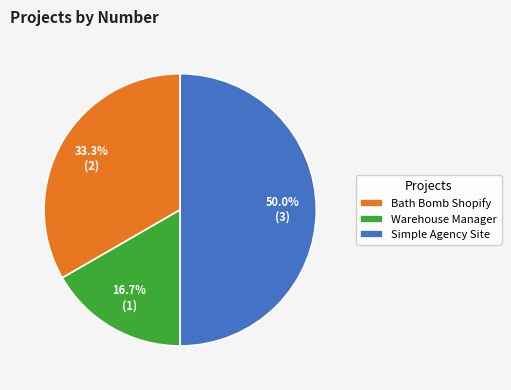

What percentage is the Bath Bomb Shopify slice, to the nearest percent?

33%